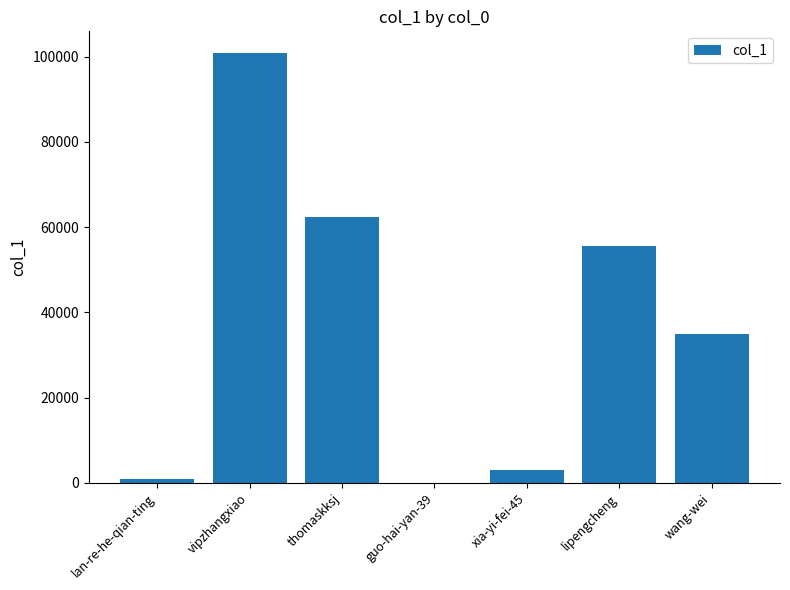

What is the sum of all values?

257643